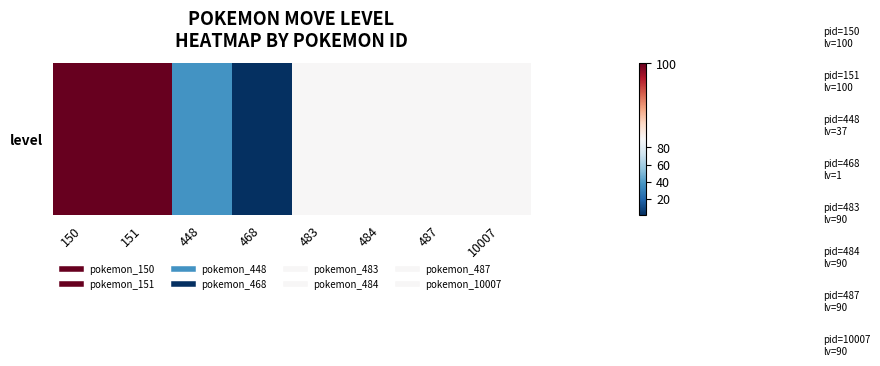

What is the change in value from 448 to 487?

+53